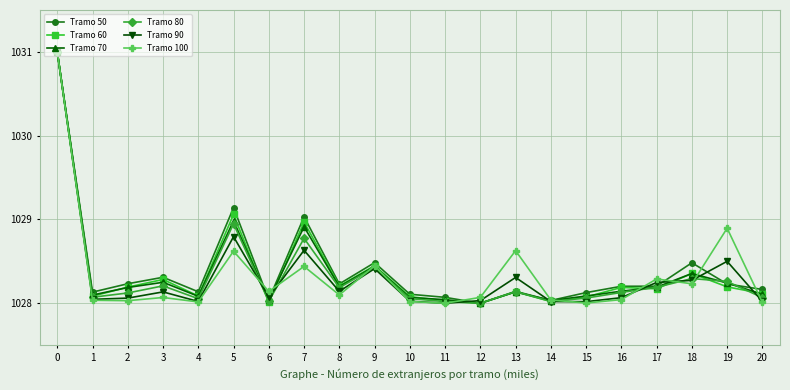

What is the maximum value for Tramo 70?

1031.0